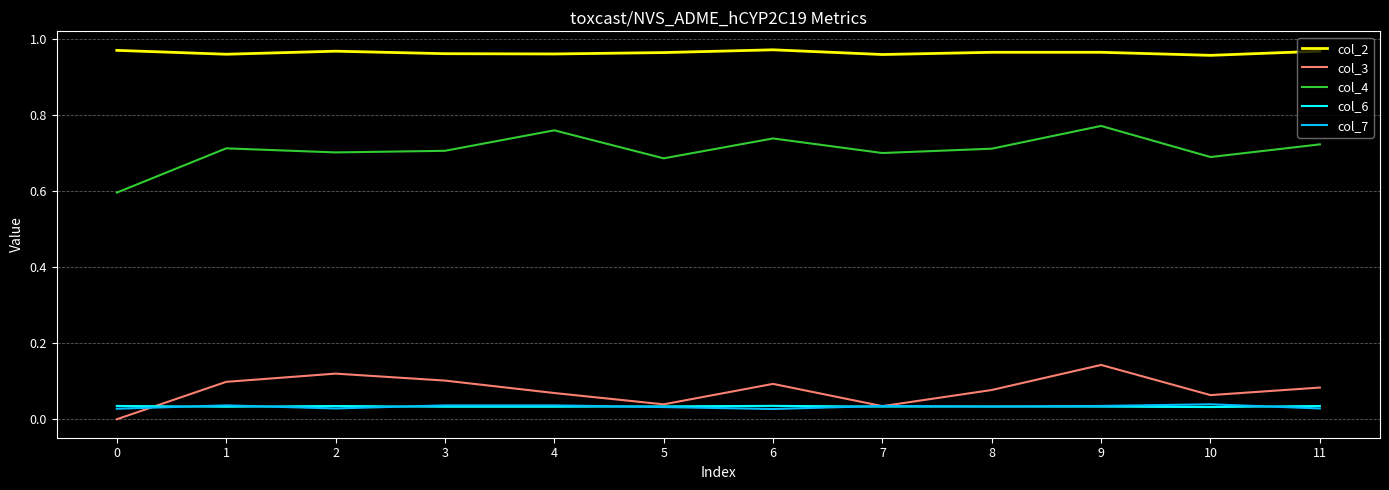

Which category has the highest value in the col_3 series?

9